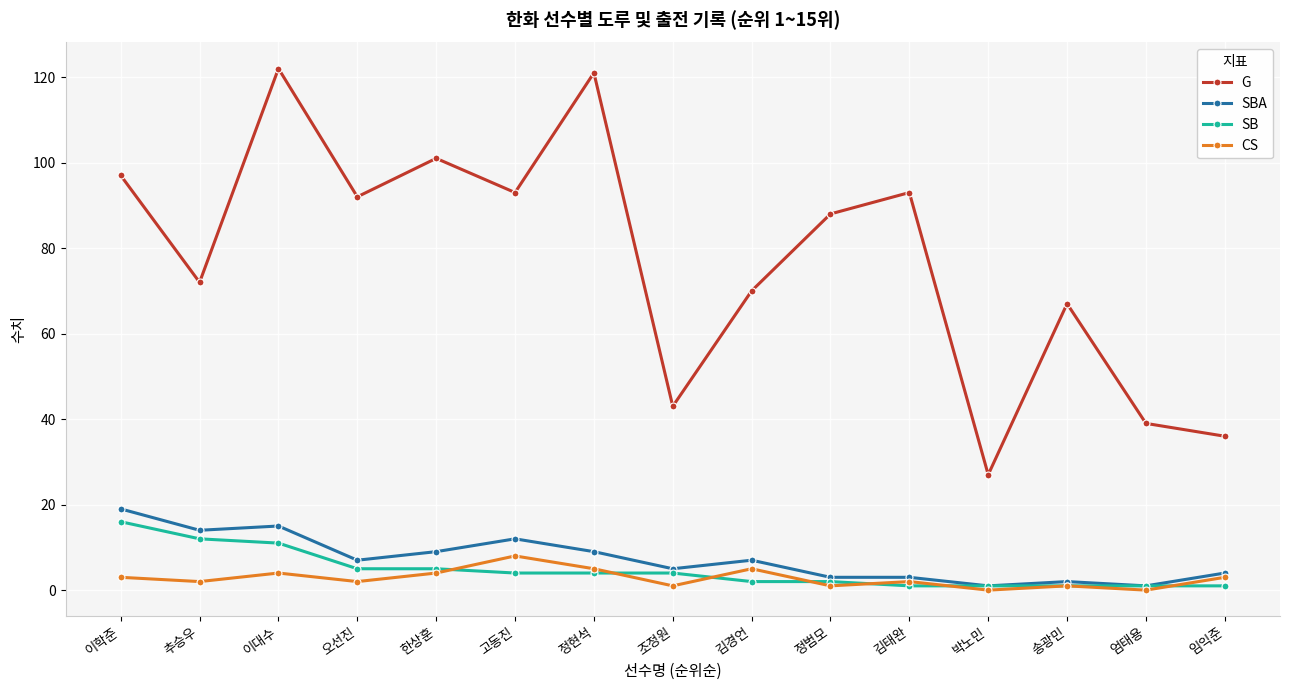

At which label does CS first exceed 2?

이학준